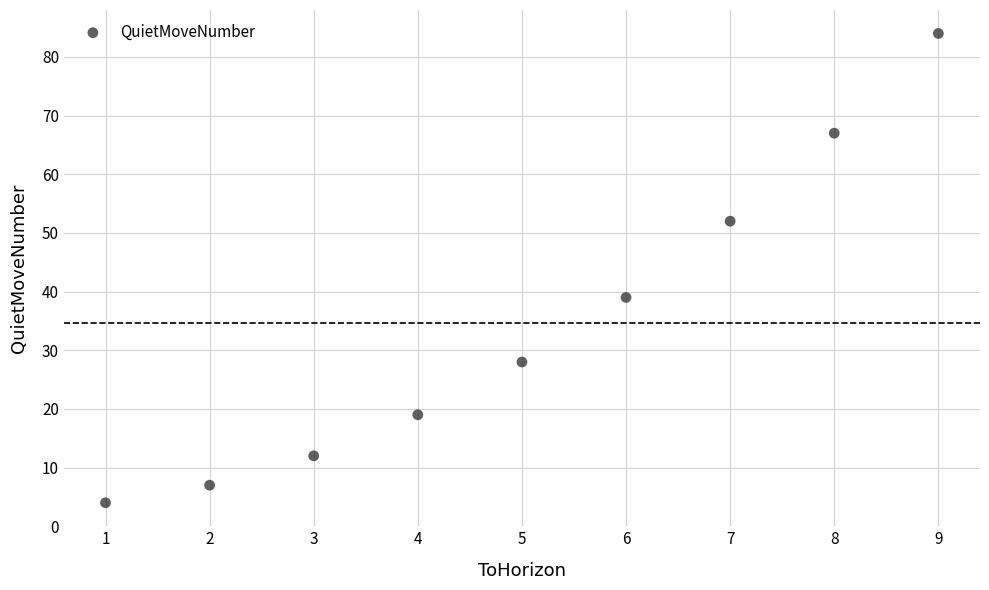

What is the range of Y values (max minus min)?

80